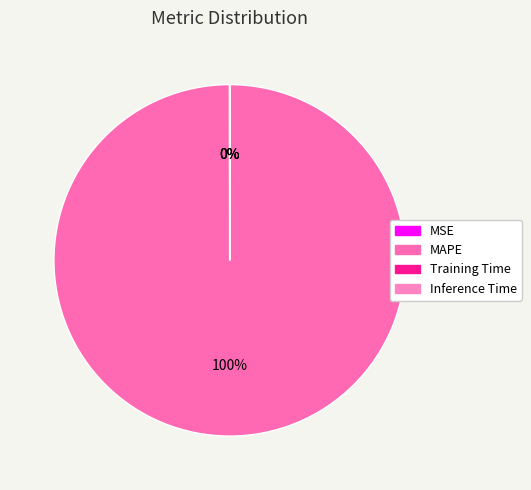

What is the majority slice?

MAPE